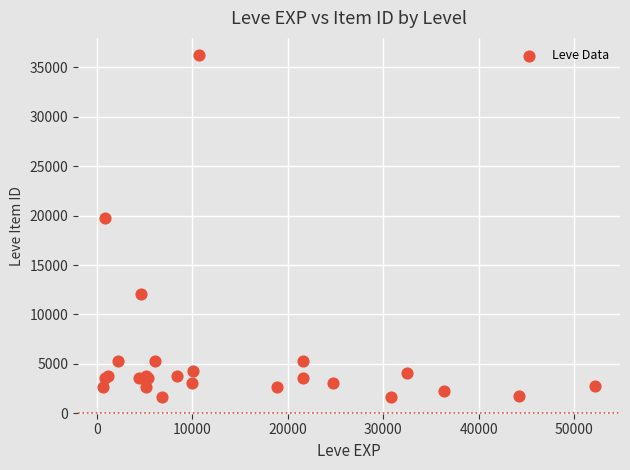

What Y value in the scatter plot is closest to 18966?

19744